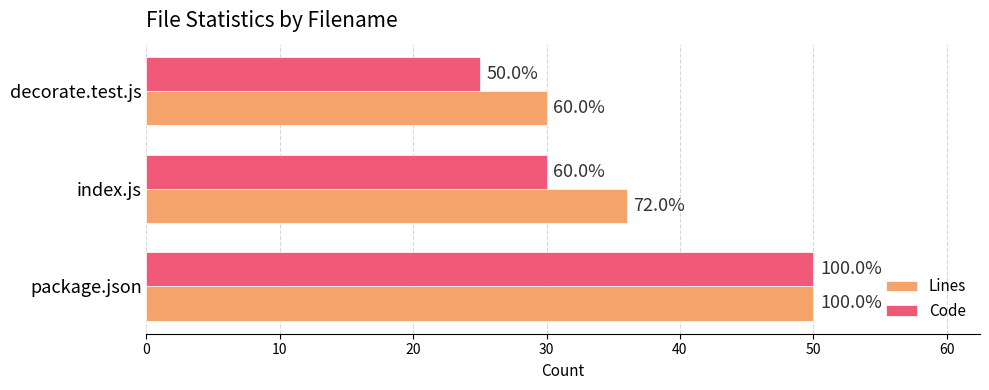

List the series in order of their overall mean, lowest first.

Code, Lines